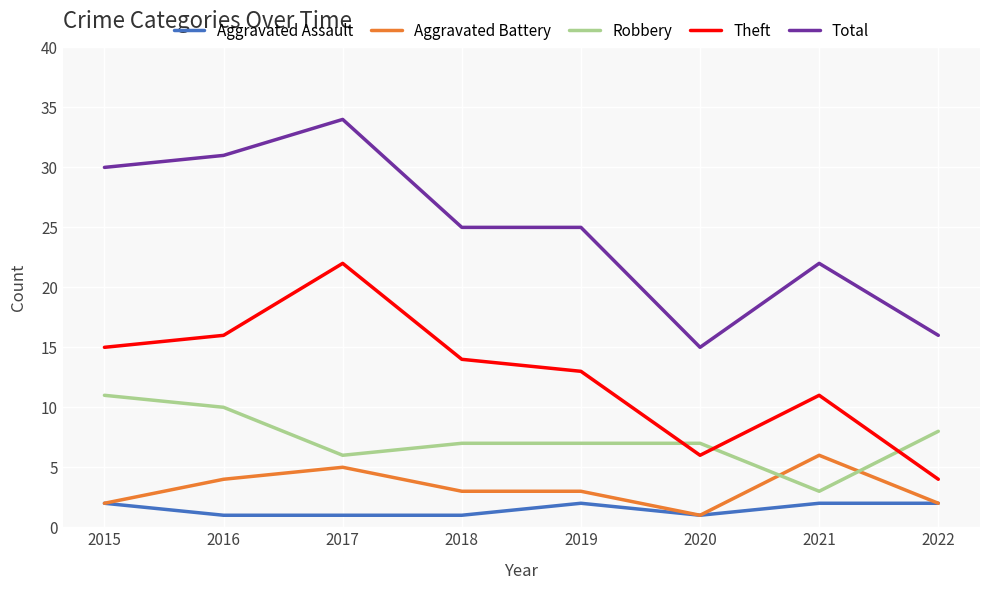

List the series in order of their peak value, lowest first.

Aggravated Assault, Aggravated Battery, Robbery, Theft, Total